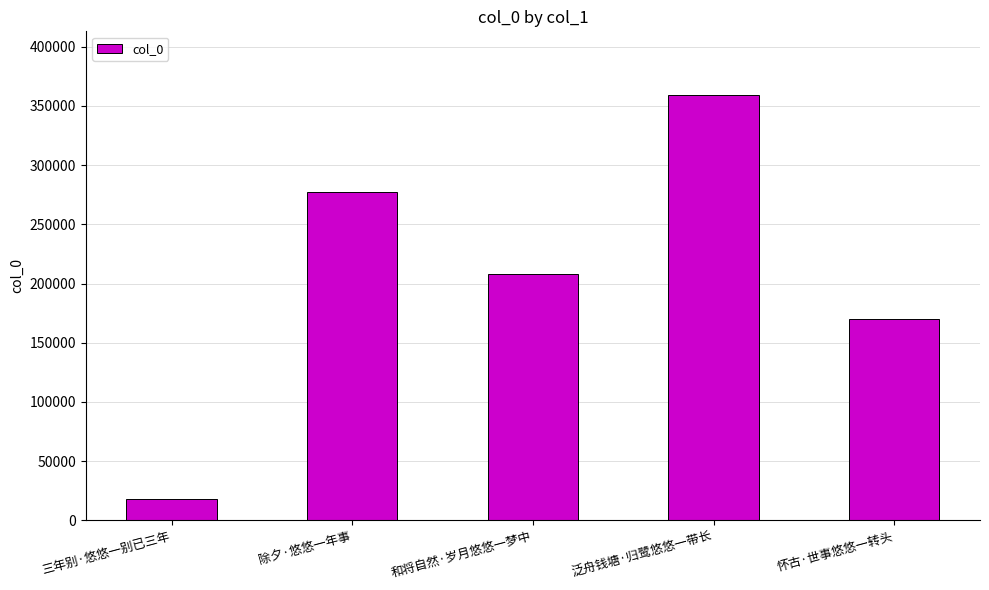

What is the value of the 1st bar from the left?

18320